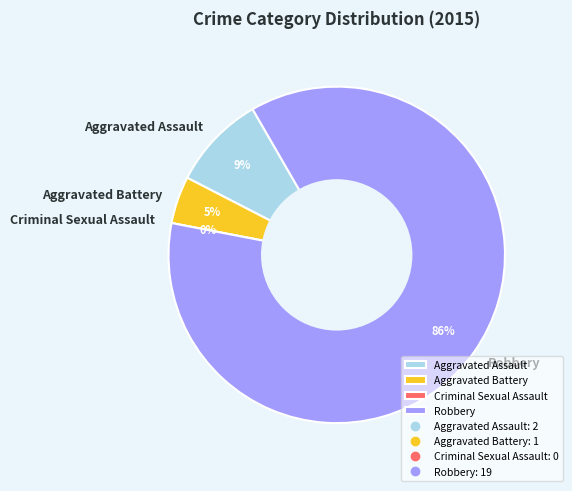

Is the sum of Robbery and Aggravated Assault greater than half?

Yes